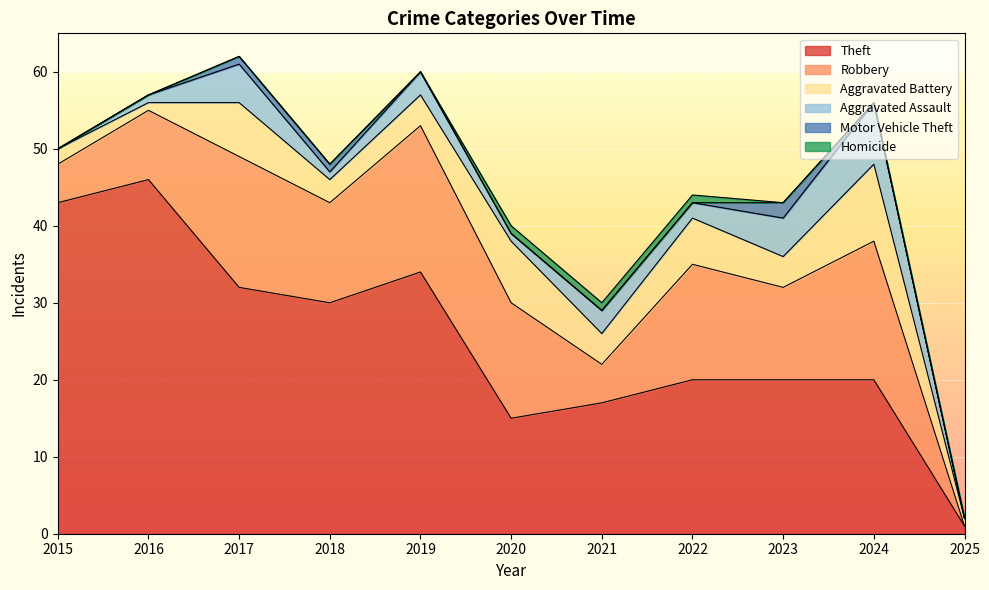

In Robbery, how many points are lower than both neighbors (excluding endpoints)?

3